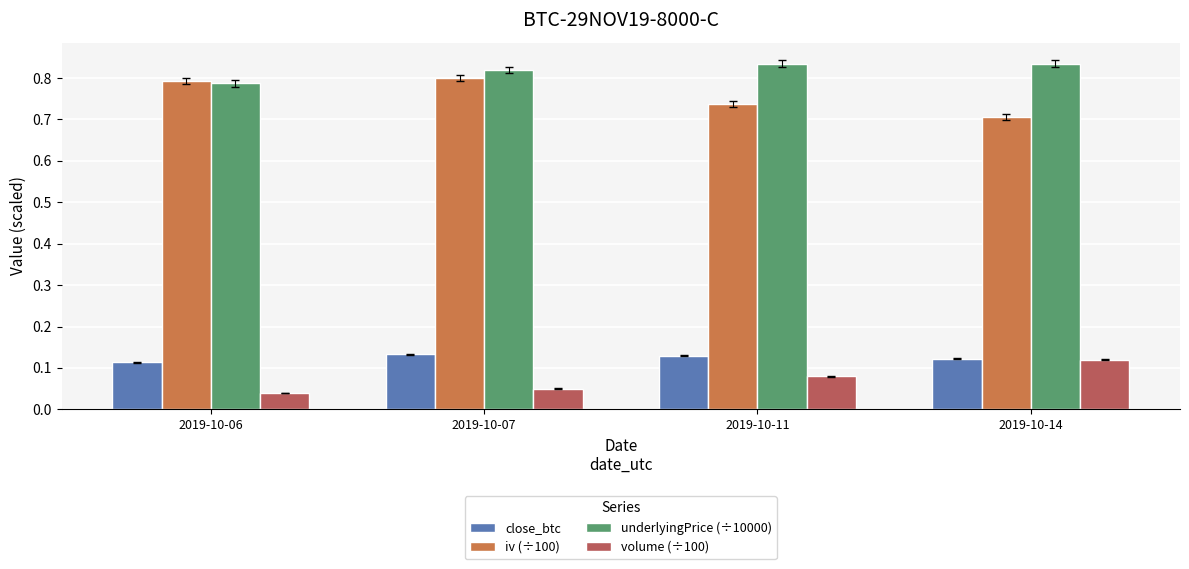

The underlyingPrice (÷10000) series shows 0.8 at 2019-10-14. True or false?

True